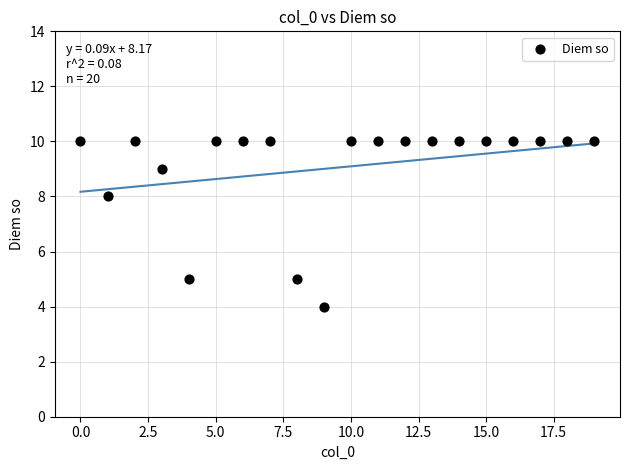

What Y value in the scatter plot is closest to 7?

8